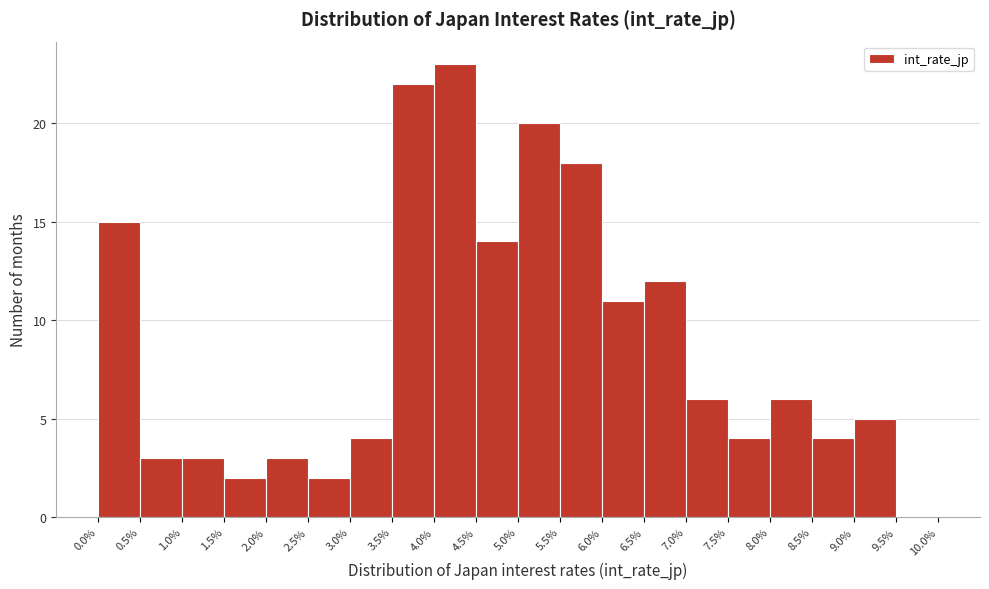

Over which range of the x-axis is the bar tallest?

4.0% to 4.5%